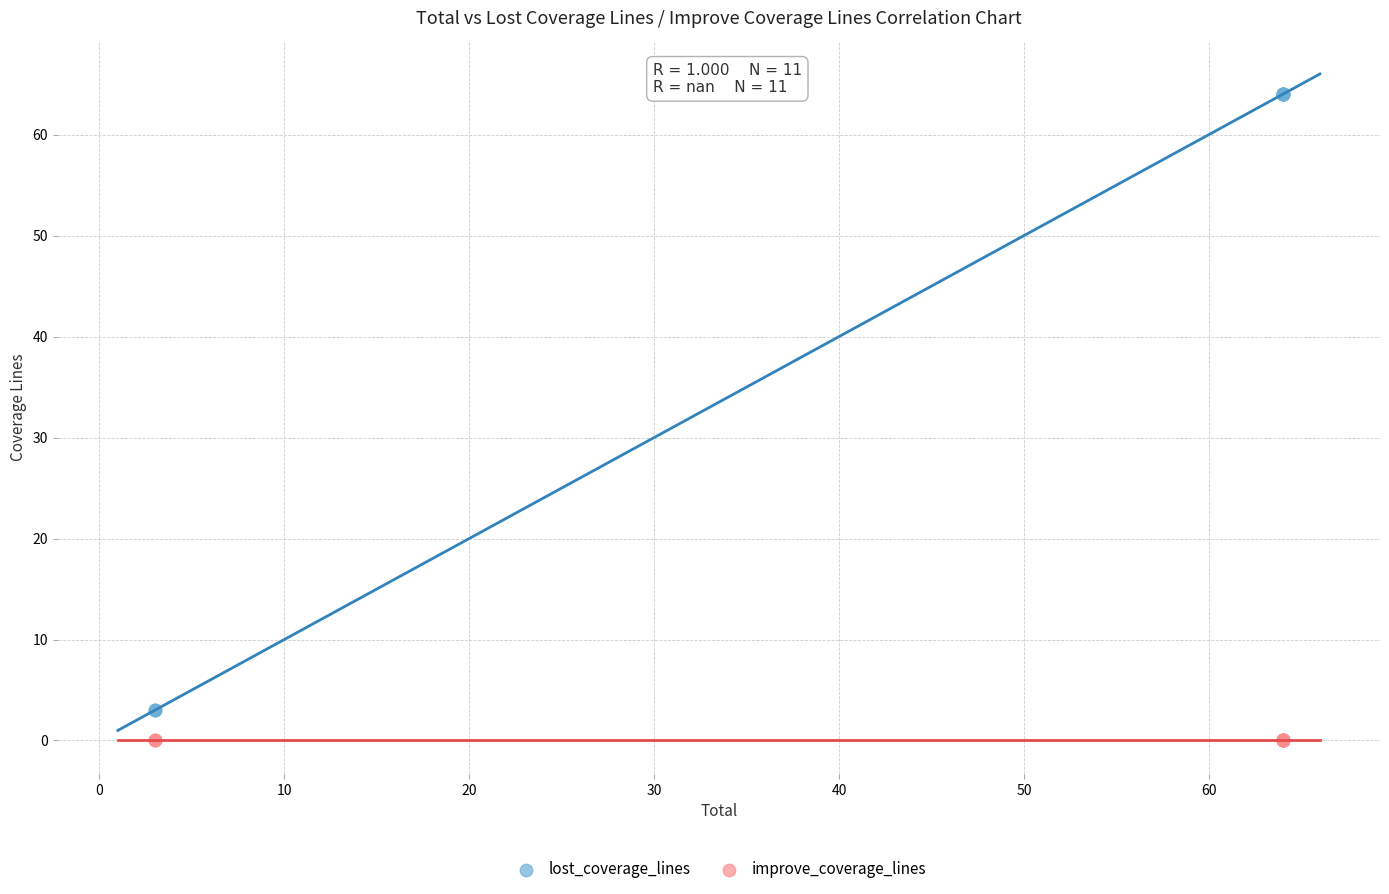

Which series contains the highest Y value?

lost_coverage_lines